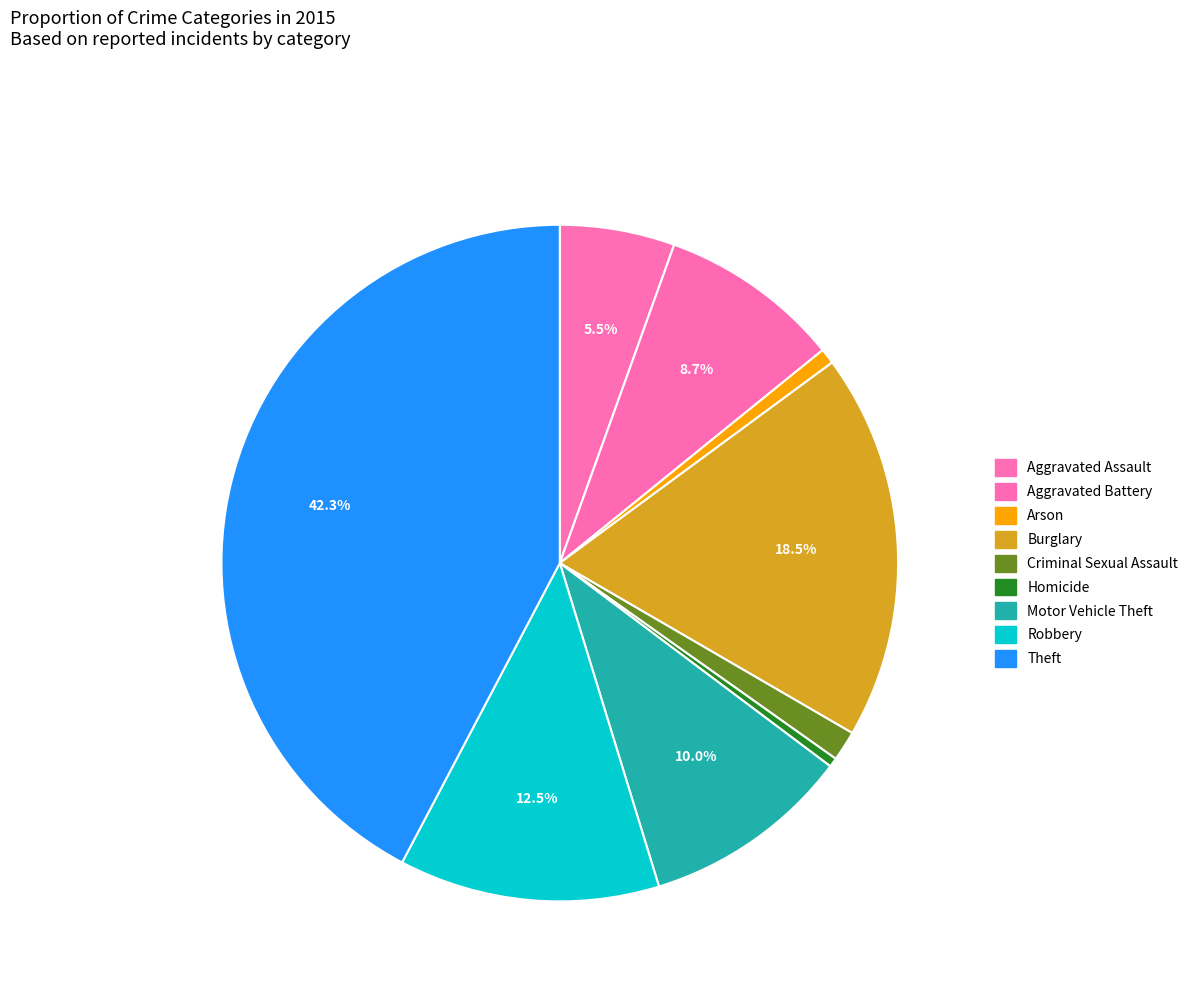

The Aggravated Battery slice represents 9% of the pie. True or false?

True